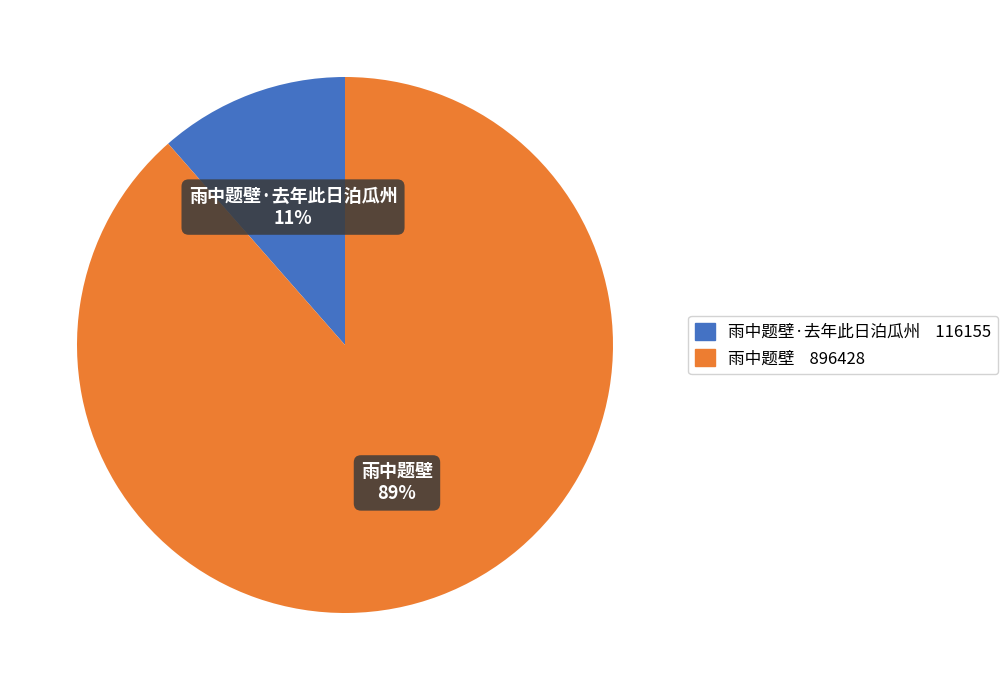

To the nearest percent, what is the average slice percentage?

50%